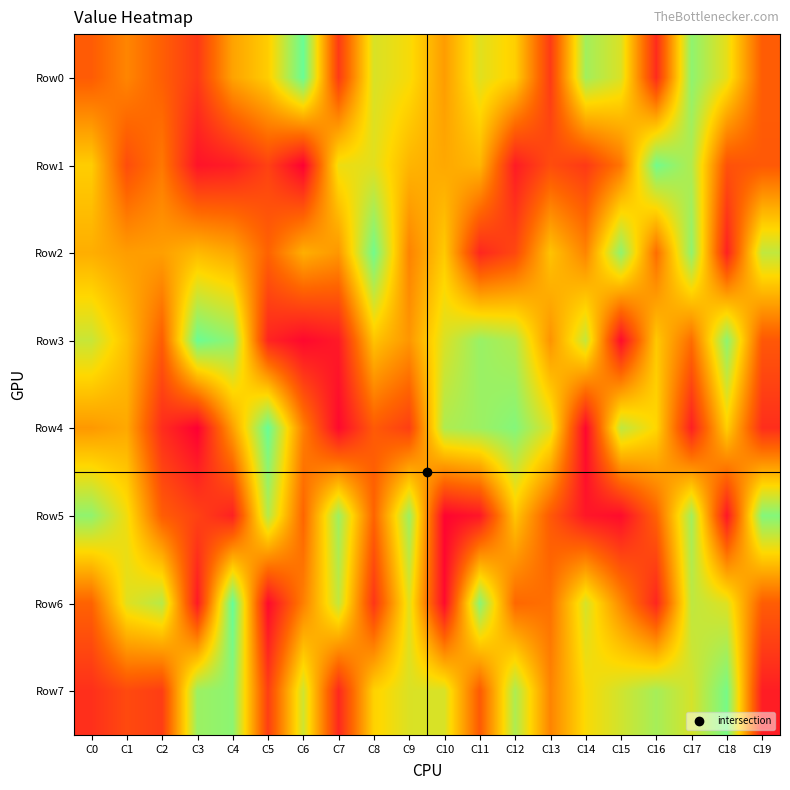

At which category does the chart reach its peak across all series?

C4